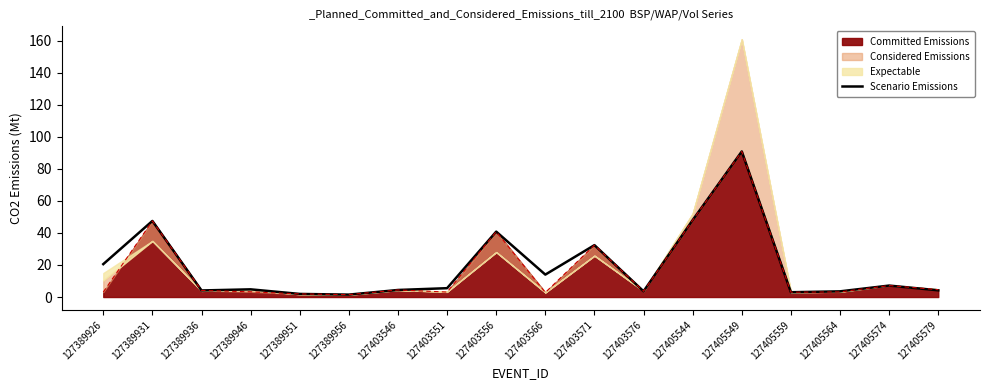

How many lines are shown in the chart?

1